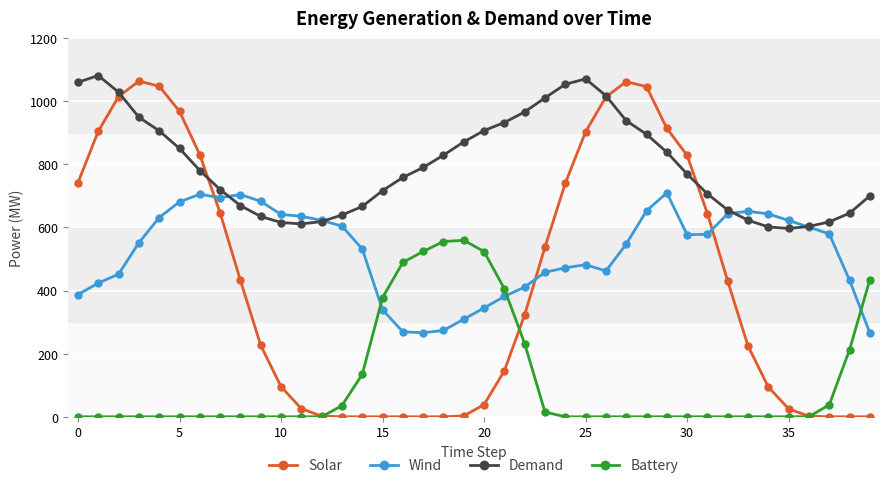

True or false: Battery and Demand cross at least once.

False